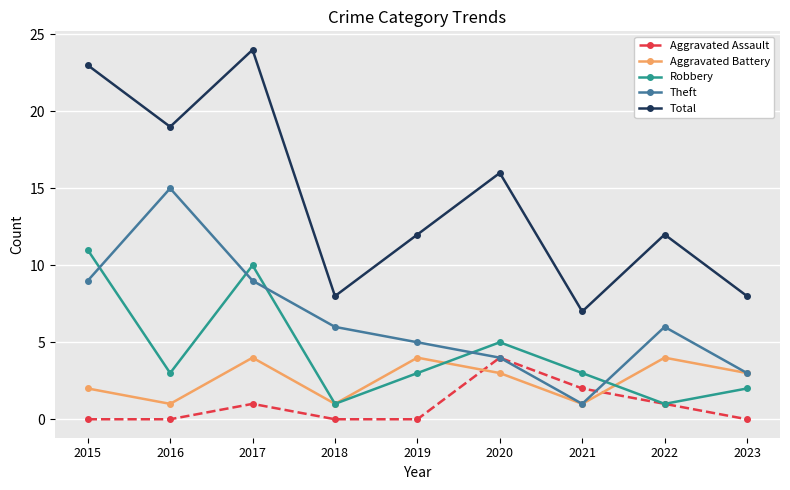

Reading left to right, list all the values displayed in this chart.

Aggravated Assault: 2015=0	2016=0	2017=1	2018=0	2019=0	2020=4	2021=2	2022=1	2023=0
Aggravated Battery: 2015=2	2016=1	2017=4	2018=1	2019=4	2020=3	2021=1	2022=4	2023=3
Robbery: 2015=11	2016=3	2017=10	2018=1	2019=3	2020=5	2021=3	2022=1	2023=2
Theft: 2015=9	2016=15	2017=9	2018=6	2019=5	2020=4	2021=1	2022=6	2023=3
Total: 2015=23	2016=19	2017=24	2018=8	2019=12	2020=16	2021=7	2022=12	2023=8